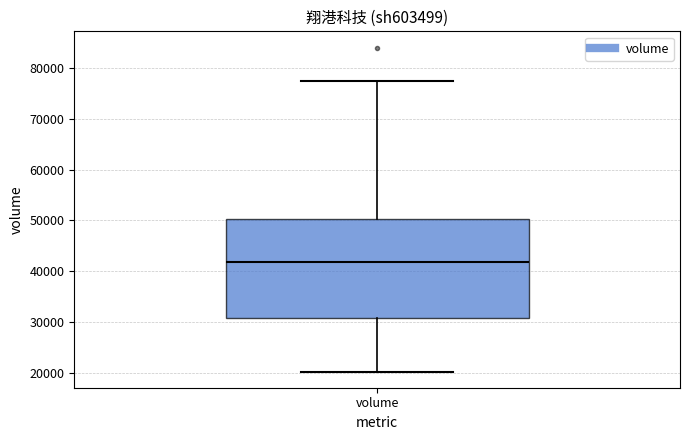

Transcribe this box plot: give where the median line is, the range the box spans, and where the two whiskers end, as read against the y-axis. The values are not printed on the chart, so give them approximately, as read against the axis.

median 42000, box 31000 to 50000, whiskers 20000 to 77000